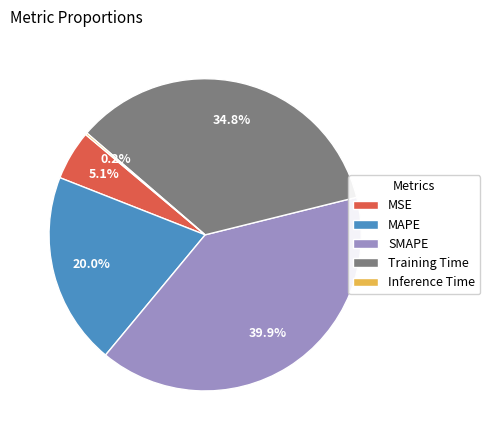

Which slice is the largest?

SMAPE